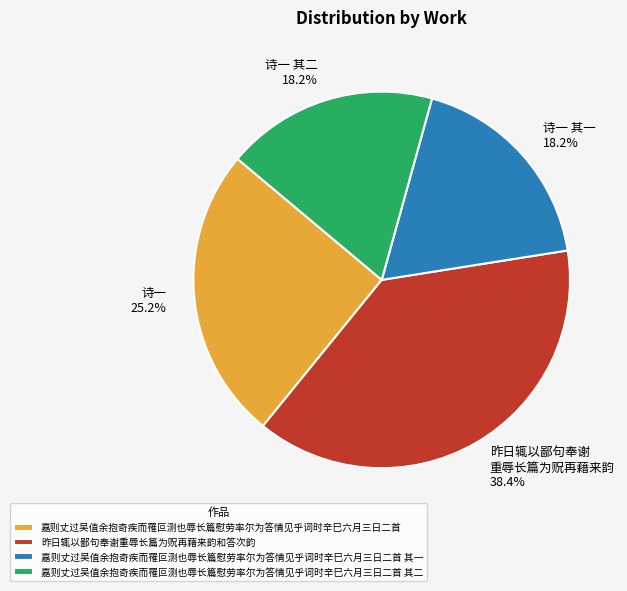

Which category has the biggest portion of the pie?

昨日辄以鄙句奉谢重辱长篇为贶再藉来韵和答次韵